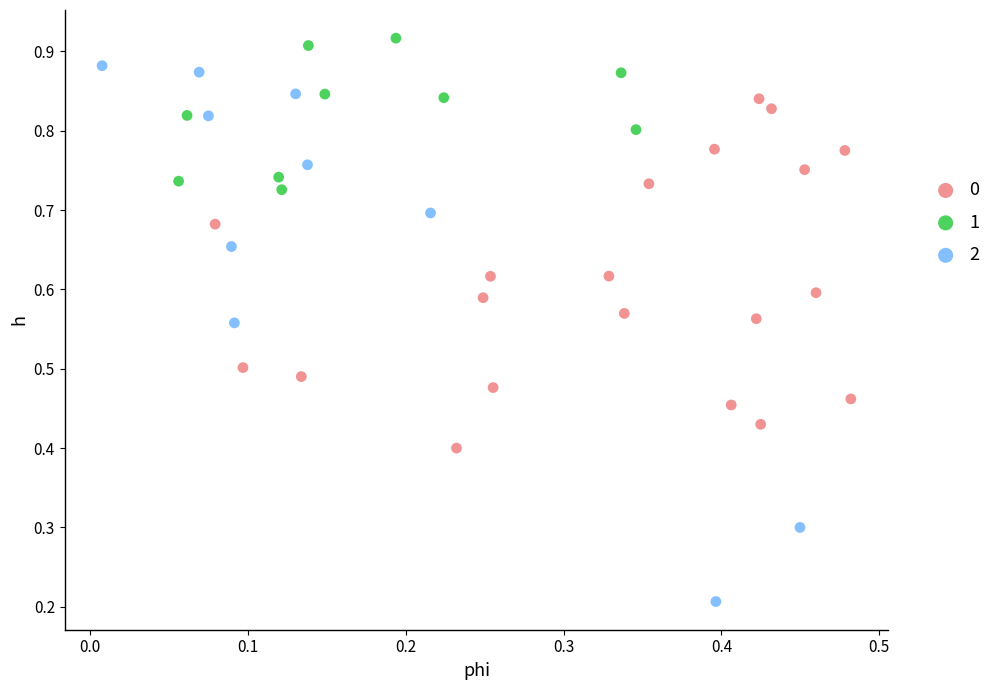

What are all the series names shown in the legend?

0, 1, 2